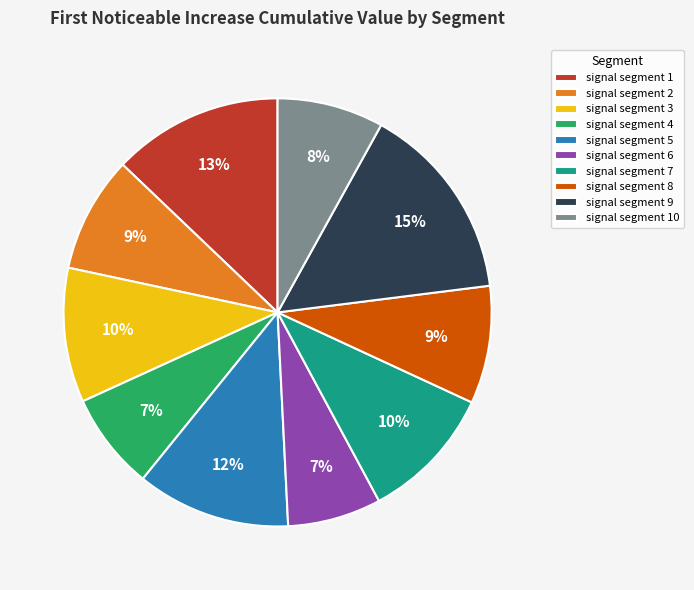

Which category has the biggest portion of the pie?

signal segment 9